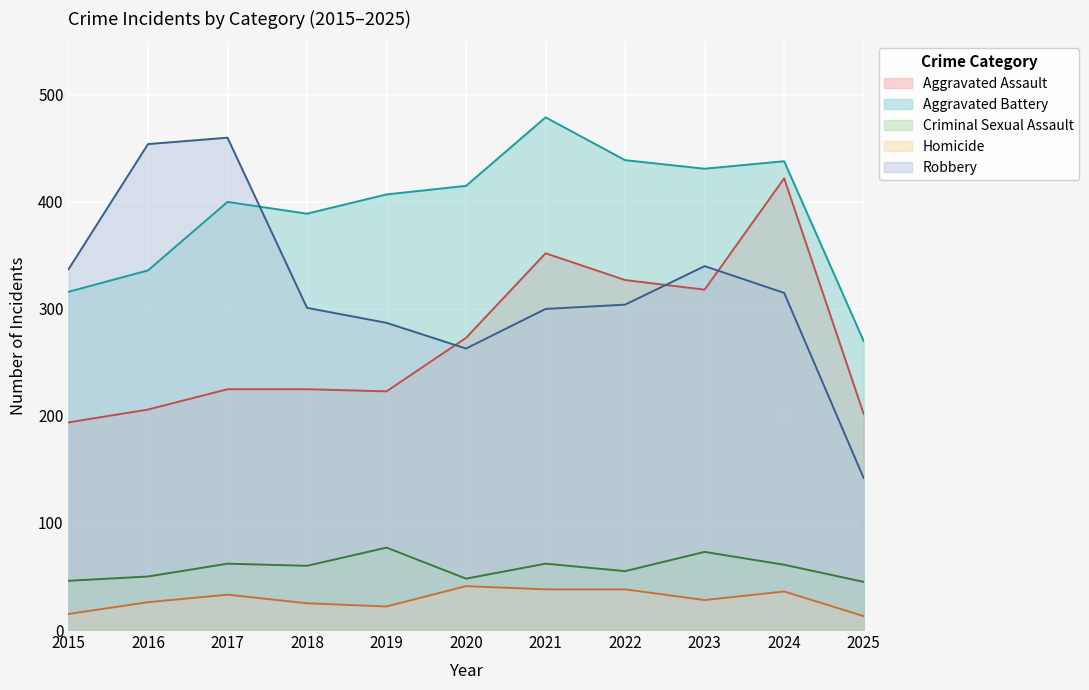

Count the number of categories in the chart.

11